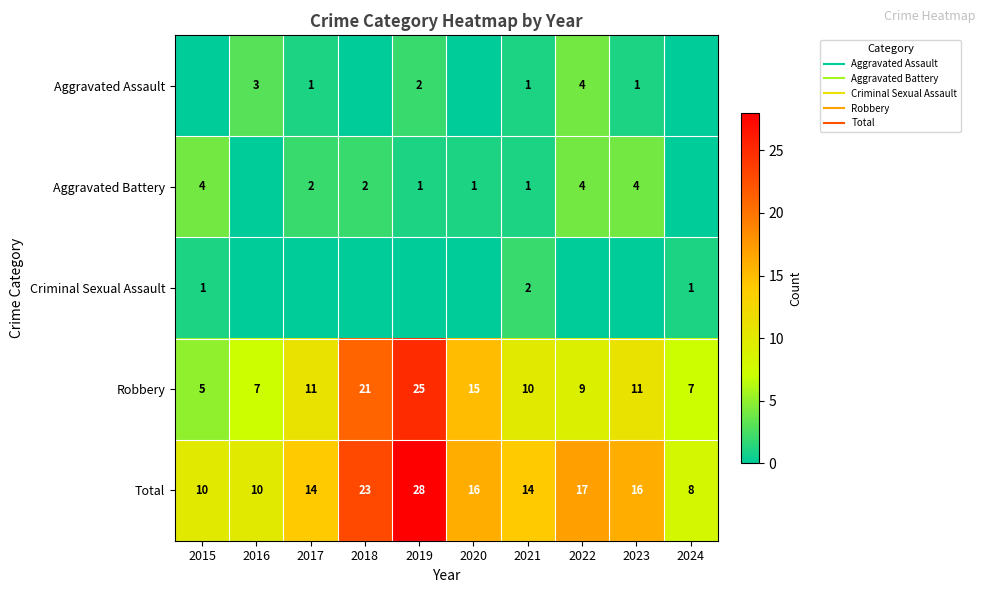

What is the difference between the second highest and minimum values in the Aggravated Battery series?

4